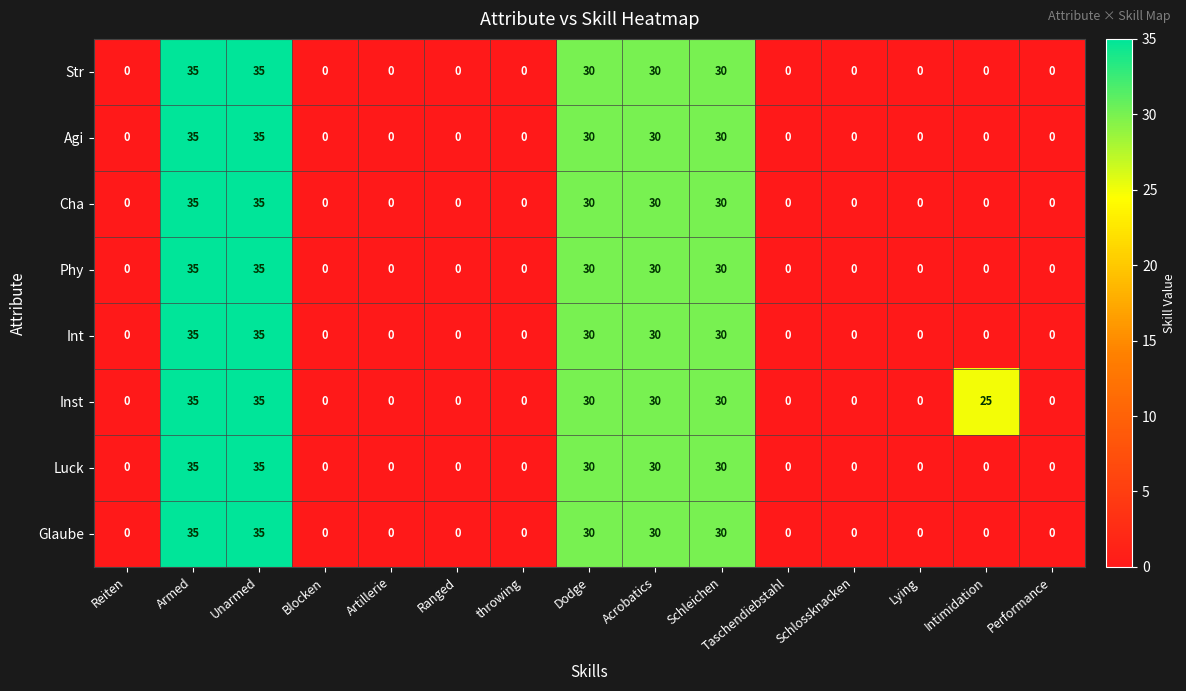

Read the Int value at Armed, to the nearest 5.

35